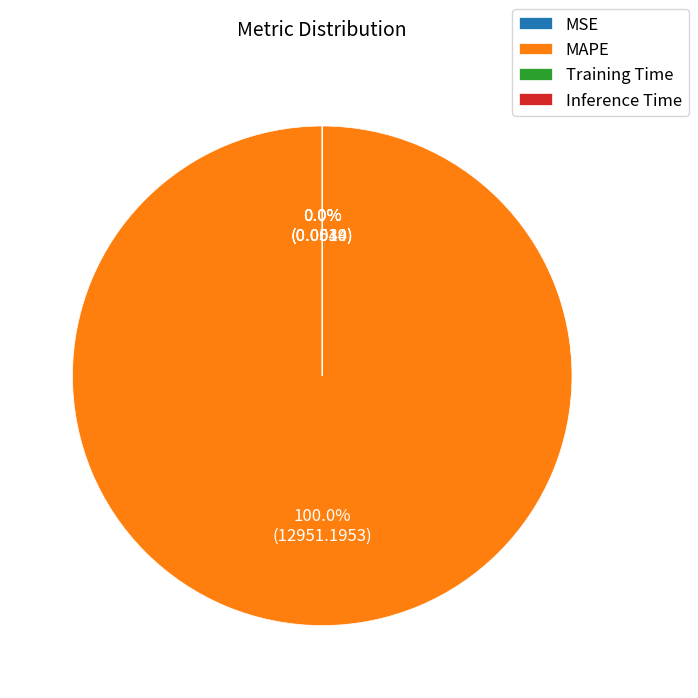

To the nearest percent, what is the difference between the largest and smallest slice percentages?

100%